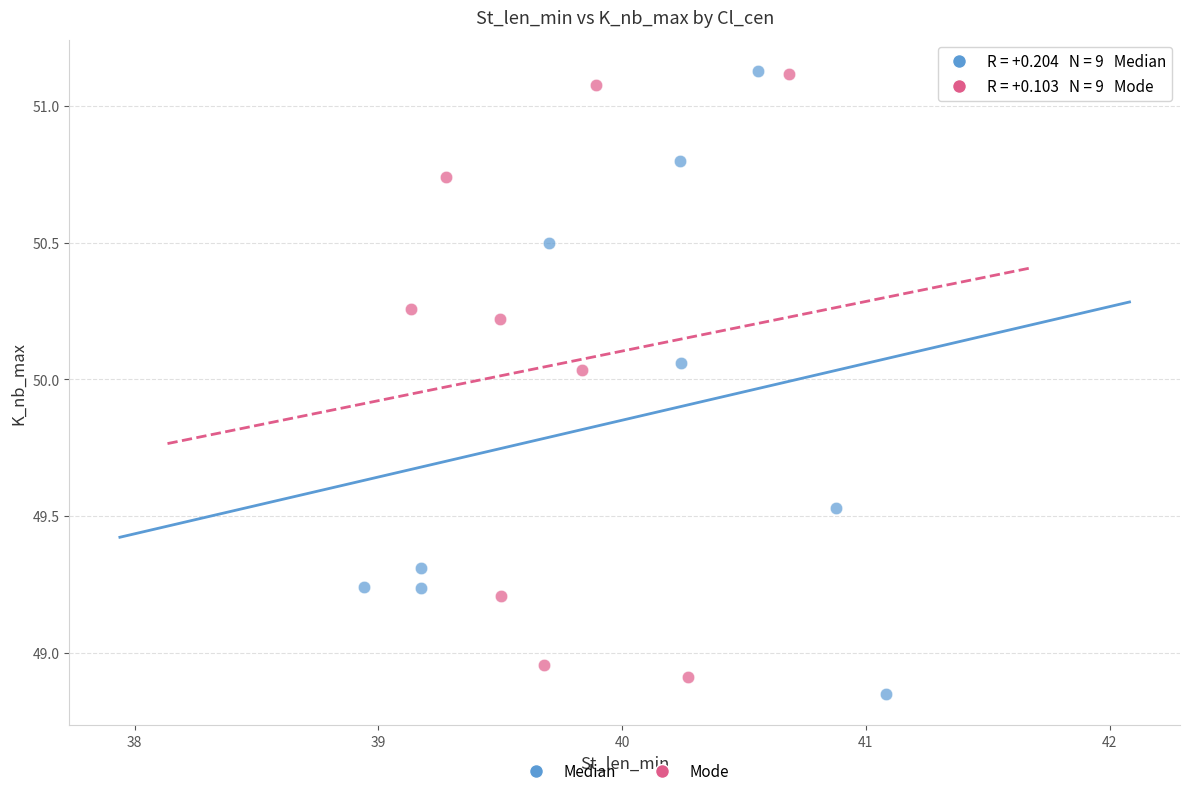

What are all the series names shown in the legend?

Median, Mode